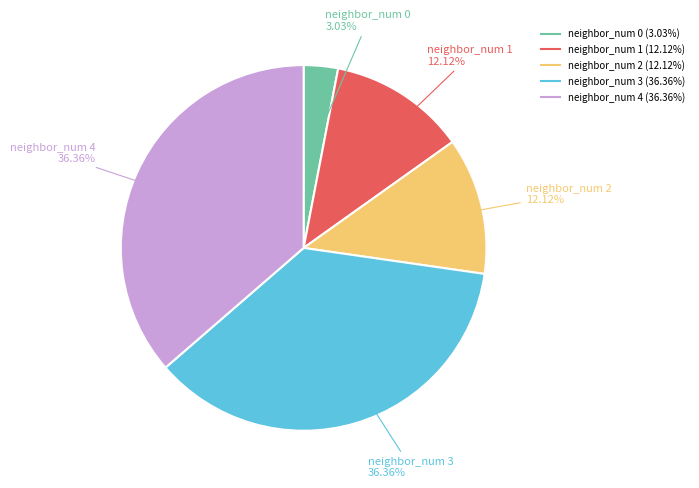

Does any single category account for the majority?

No